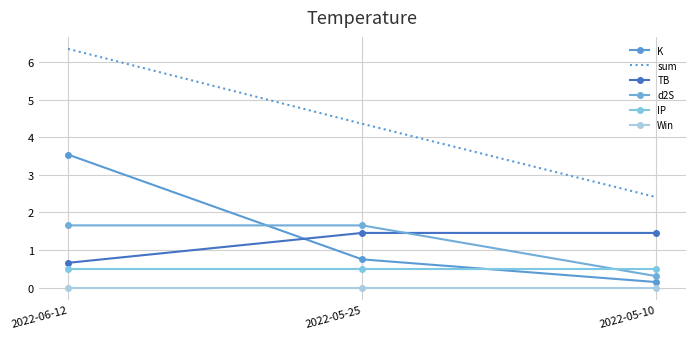

How many distinct data groups are displayed?

6